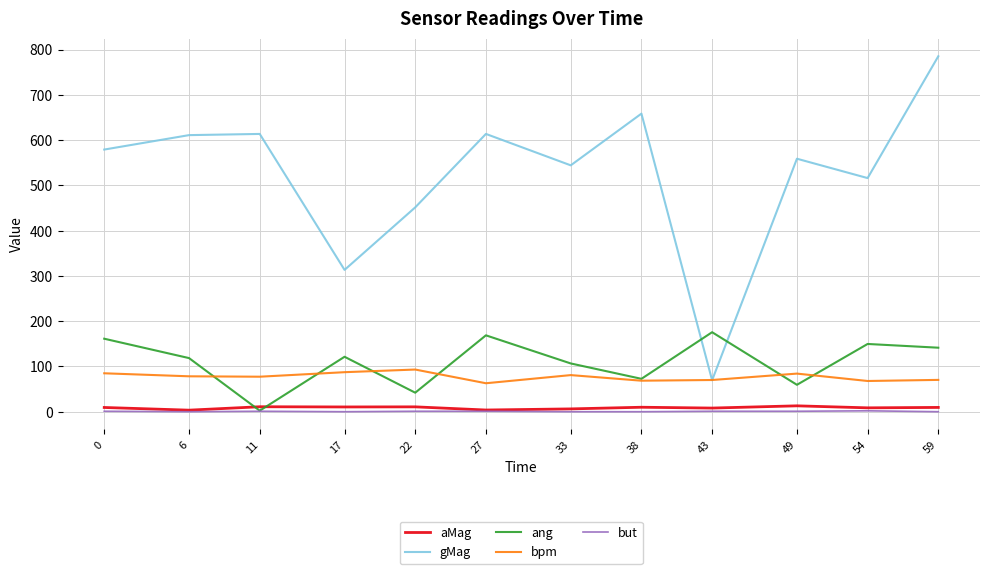

What is the sum of all aMag values?

104.0